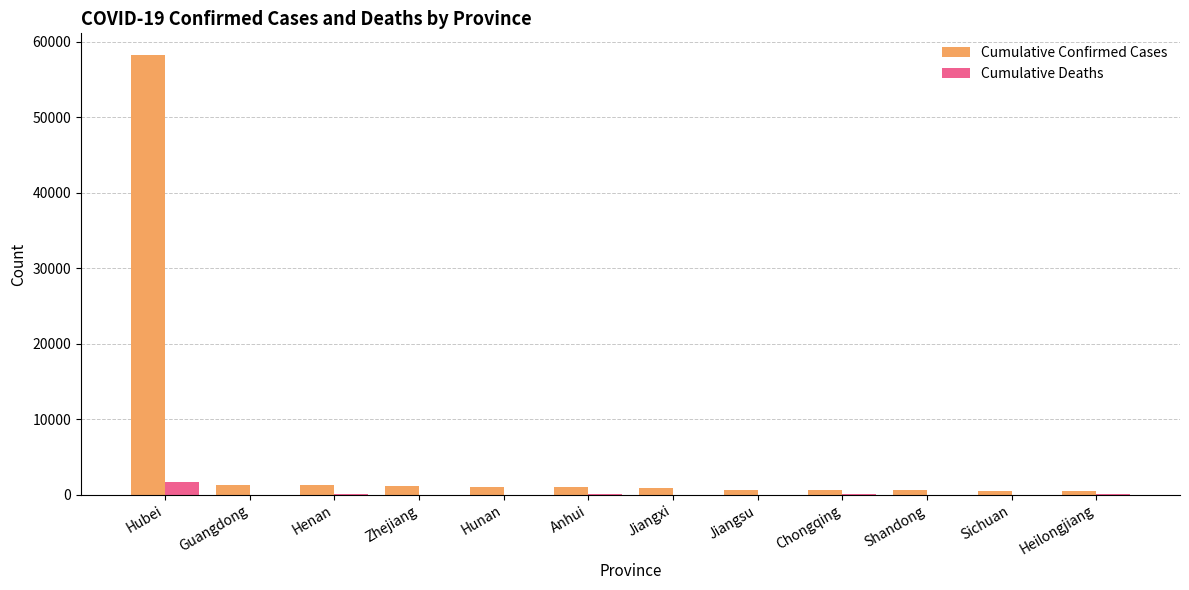

The value of Cumulative Deaths at Hunan is 3. True or false?

True